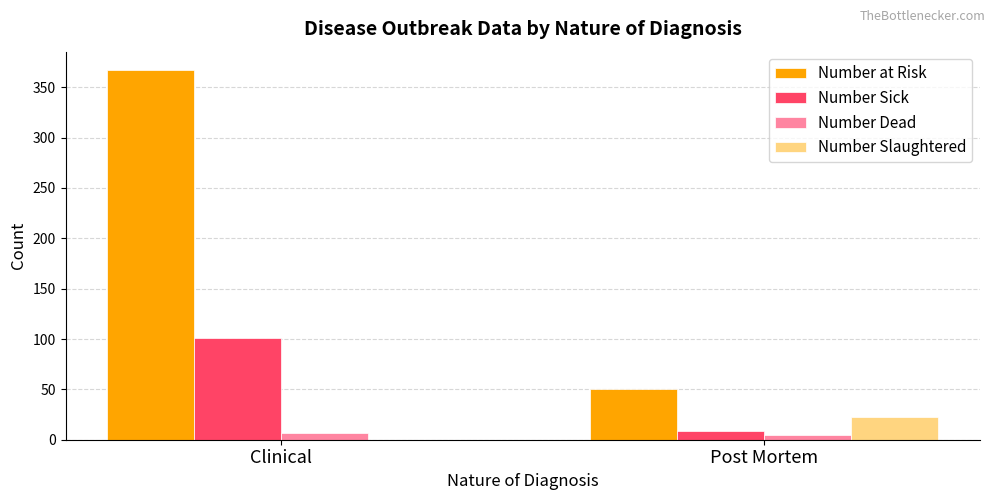

Which series has the widest spread of values?

Number at Risk